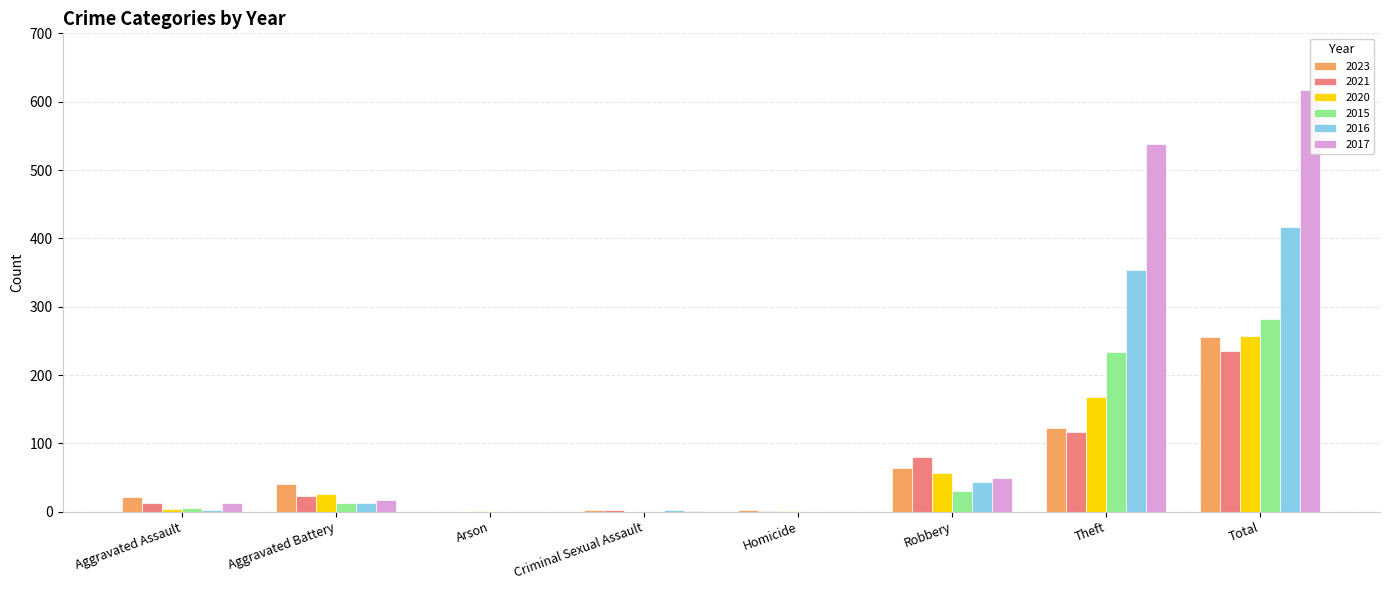

True or false: 2015 has a value of 20 at Robbery.

False